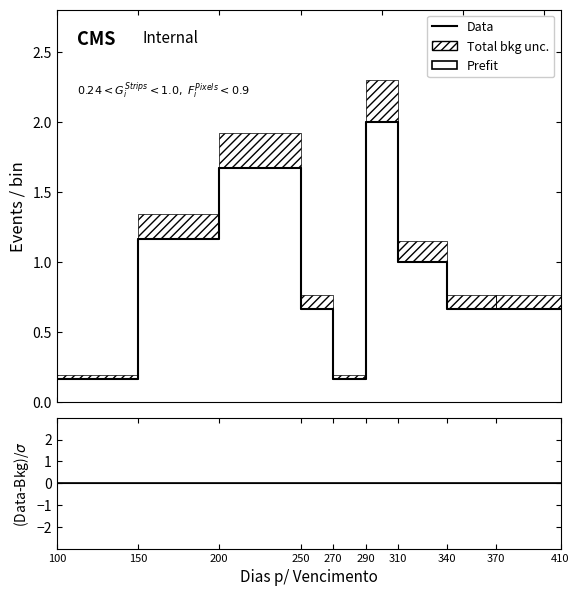

At which category does Prefit reach its first local peak?

200